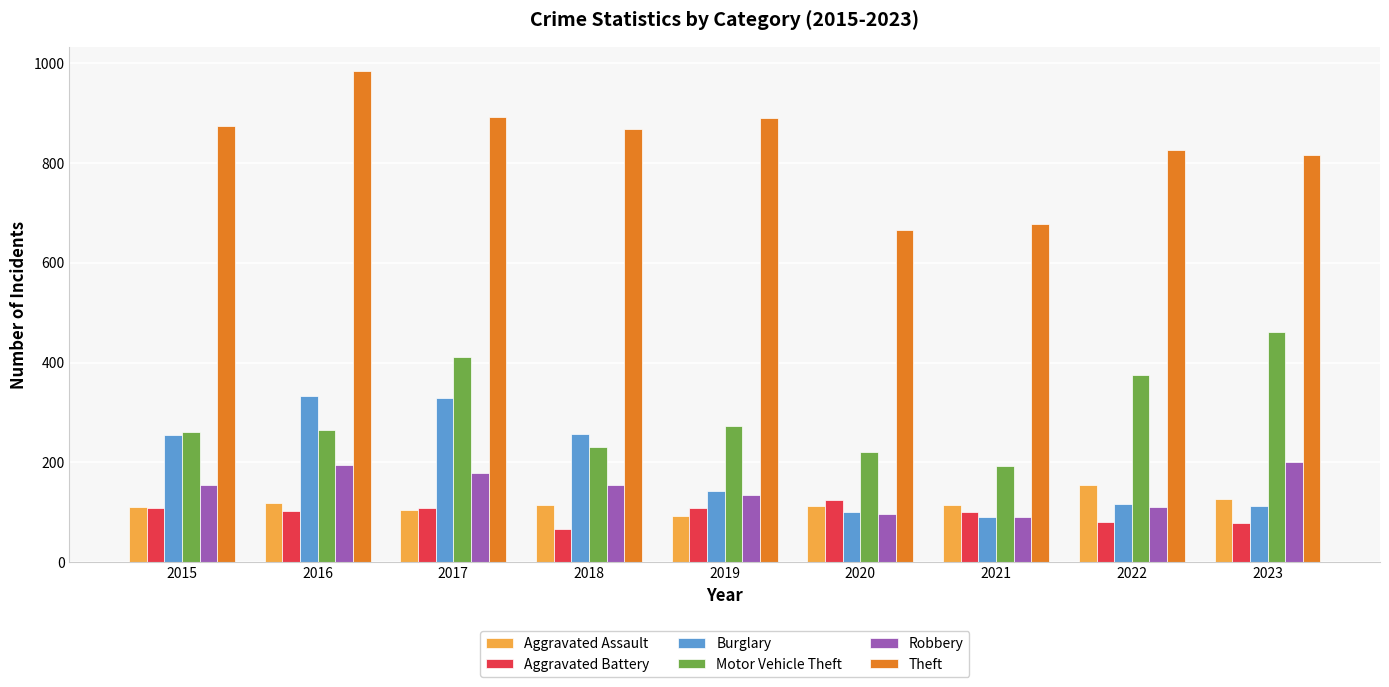

What is the value of the Theft bar at the 7th from the left?

678